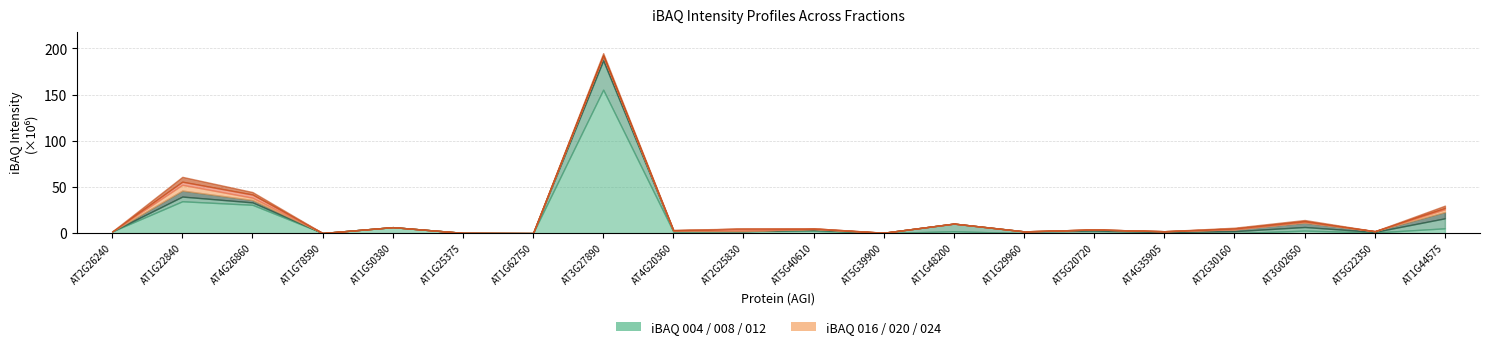

Reading left to right, list all the values displayed in this chart.

iBAQ 004: 1800500	34532000	30698000	137020	6500500	323820	77439	155400000	1675600	2209100	2568100	152590	2064700	0	164390	0	0	2774000	715460	5229000
iBAQ 008: 0	5077800	2594800	0	0	0	10590	31646000	745470	0	894890	319890	8286200	1931400	2573400	1202300	2128500	3877300	616960	10851000
iBAQ 012: 0	6520100	2623400	0	0	0	0	5110800	0	0	1037400	0	0	0	1250500	894720	1982000	4674700	810490	6802700
iBAQ 016: 0	6215400	2481900	0	0	0	0	0	384210	609460	0	0	0	0	0	0	0	744900	0	2892100
iBAQ 020: 0	3391400	3430700	0	0	0	0	0	308110	2163900	711450	0	0	0	0	0	1047800	769150	0	1481900
iBAQ 024: 0	5252700	2701100	0	0	0	0	2808100	482420	0	0	0	0	0	0	0	736610	1395000	0	2552900